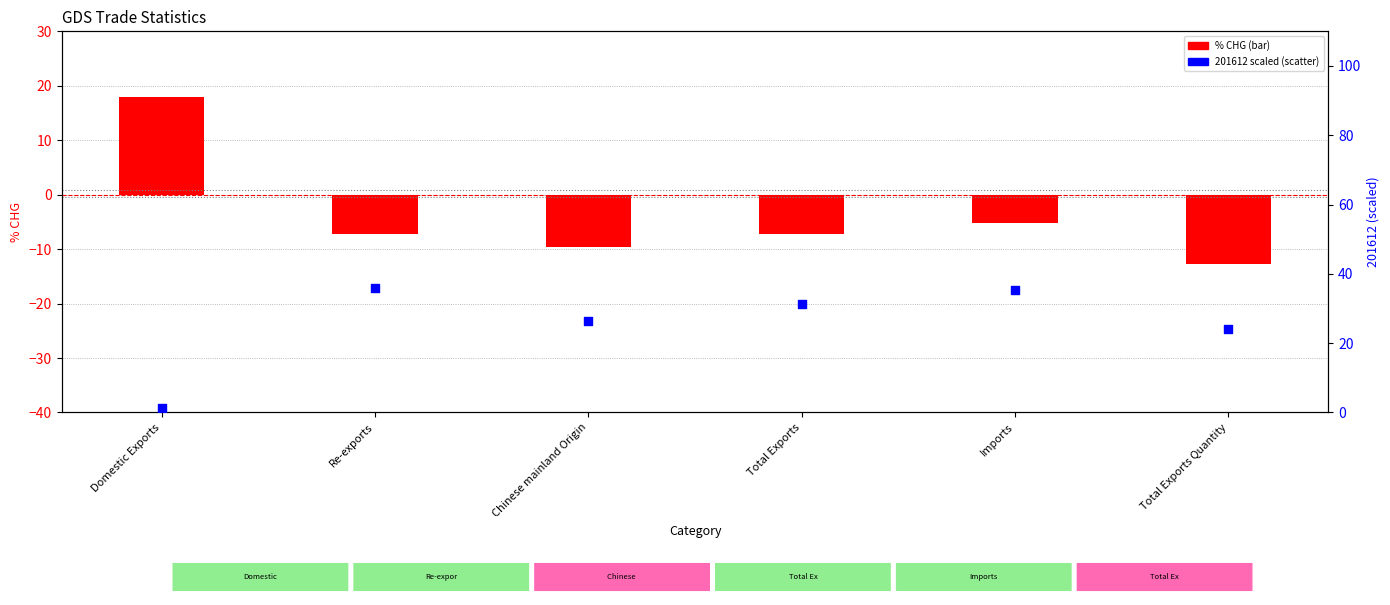

Which series has the widest spread of Y values?

201612 (scaled)